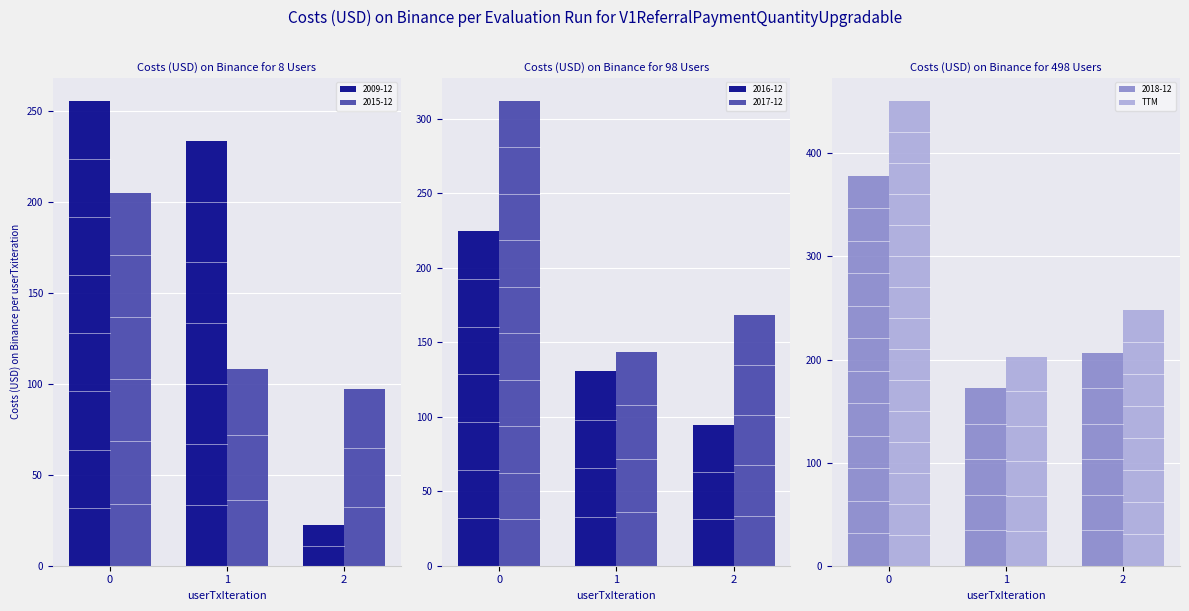

At which label is the value closest to 326?

2